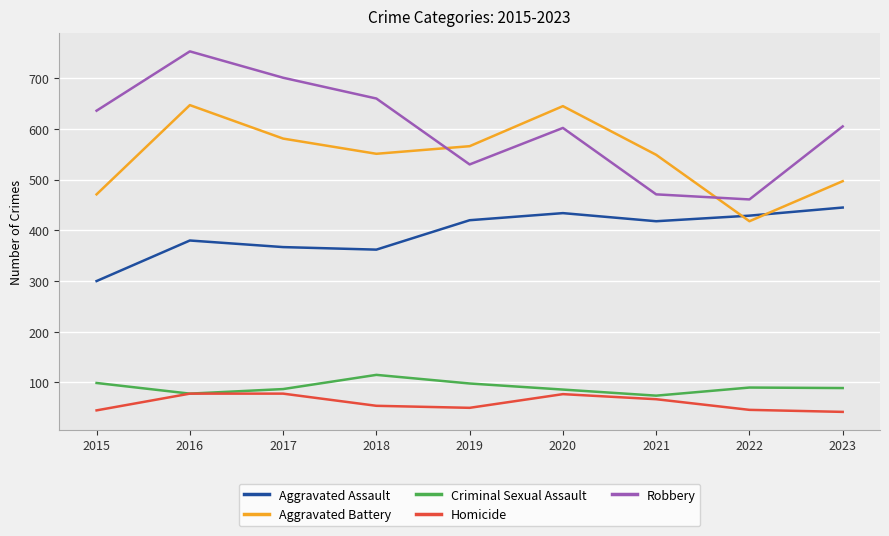

What is the minimum value for Aggravated Assault?

300